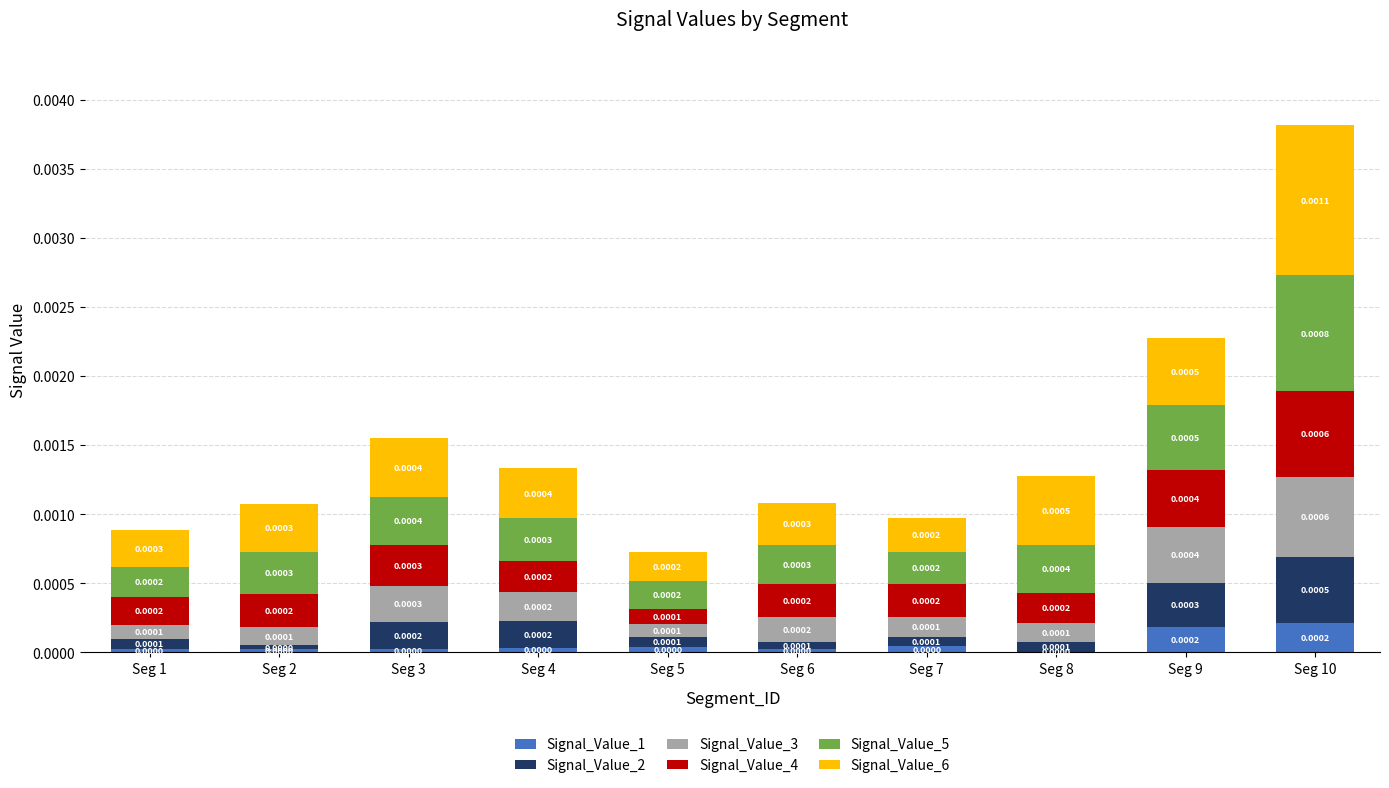

At which category is the sum across all series the highest?

Seg 10